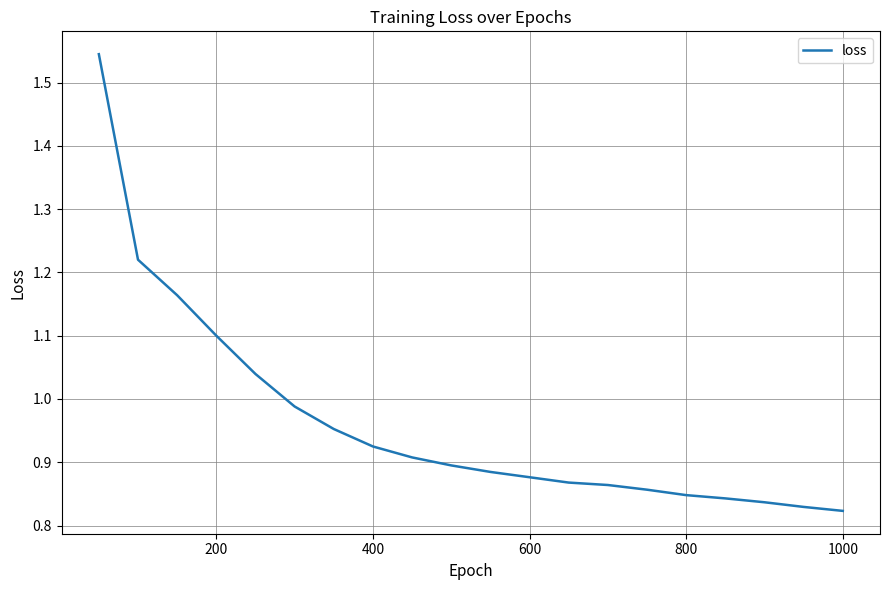

What is the difference between the maximum and minimum values?

0.7